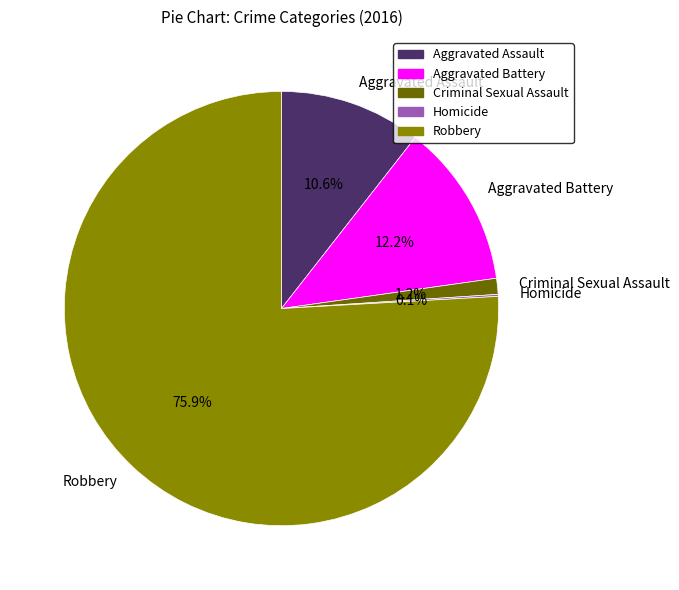

Does Robbery account for over 50% of the chart?

Yes